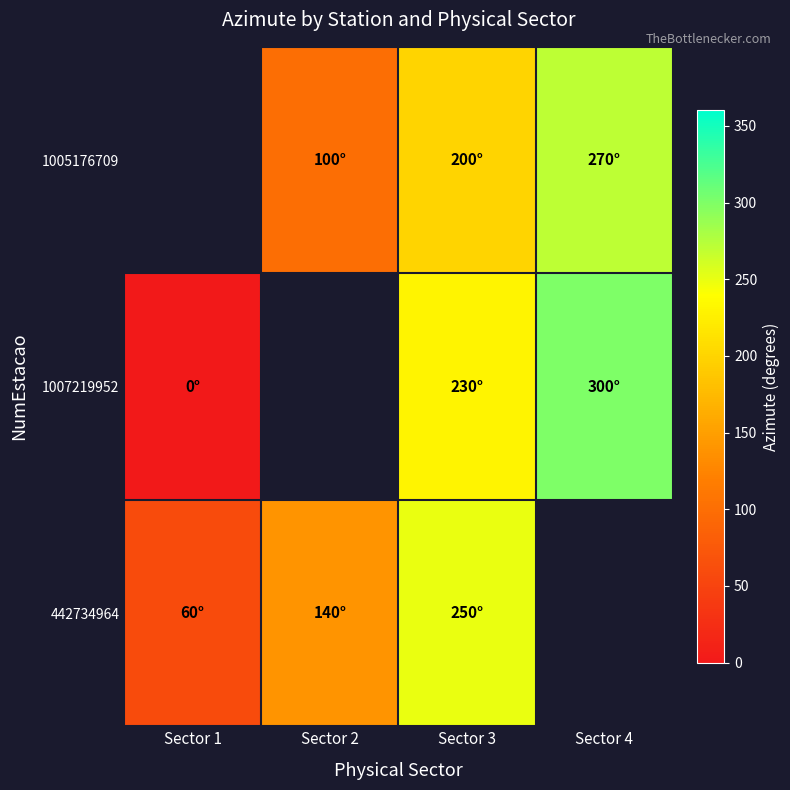

At which category is the sum across all series the highest?

Sector 3